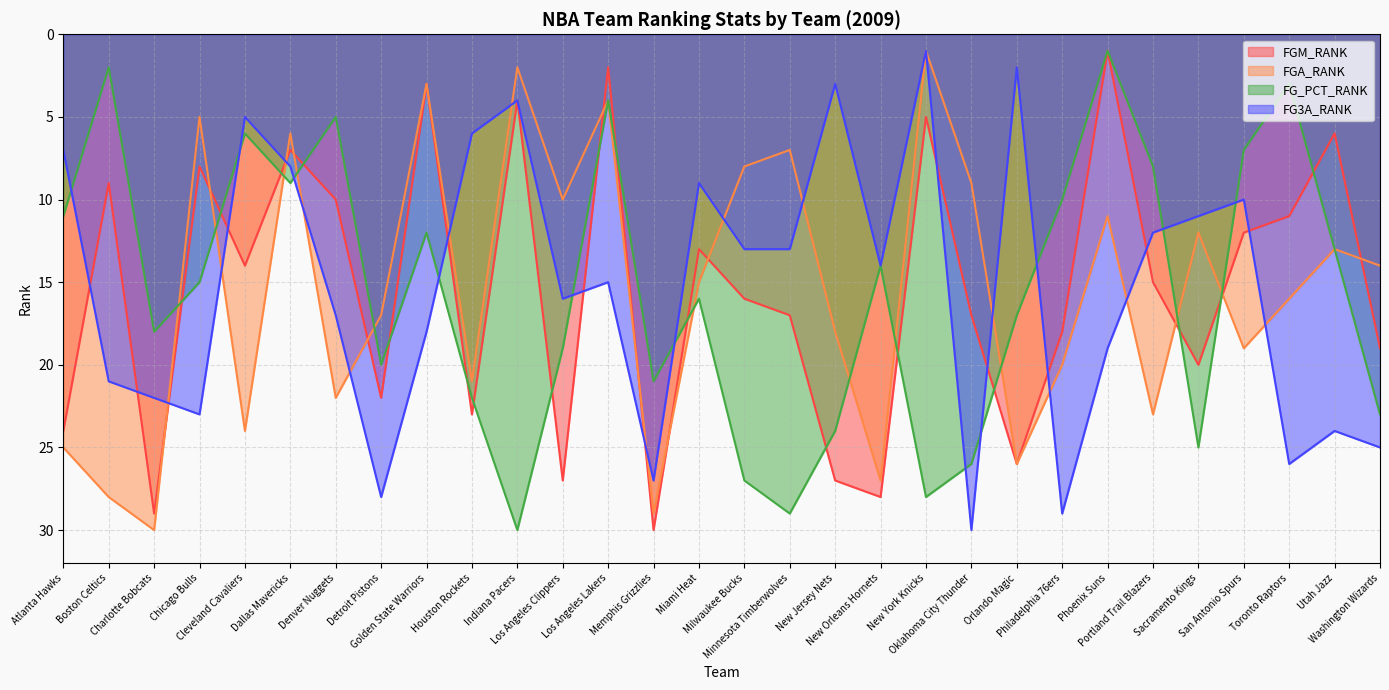

What is the average value of the FGM_RANK series?

15